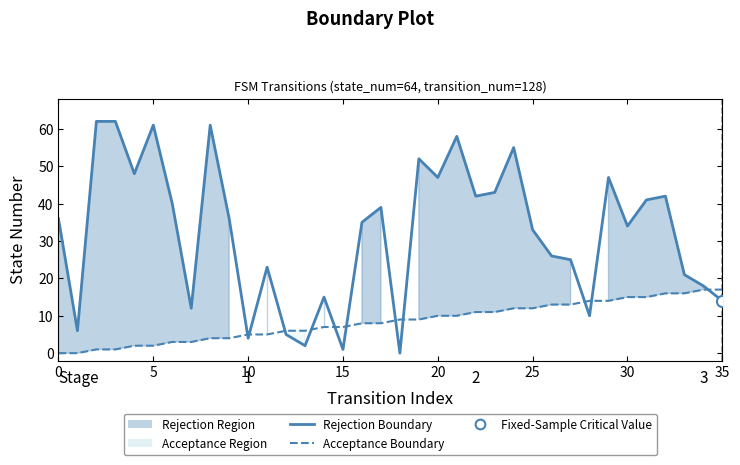

How many data points in Acceptance Boundary are above 9?

16